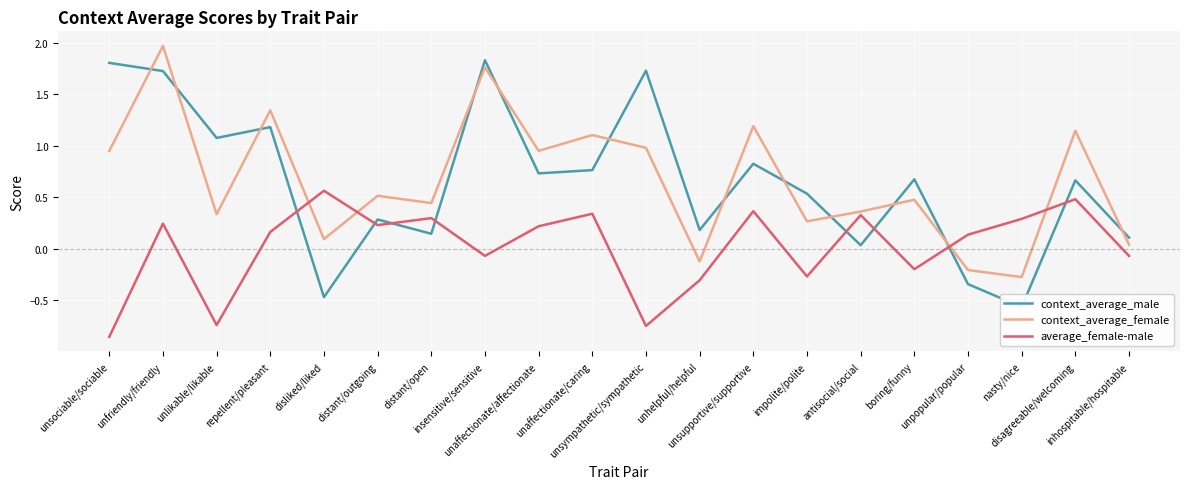

What is the spread (max minus min) of values at distant/open?

0.3